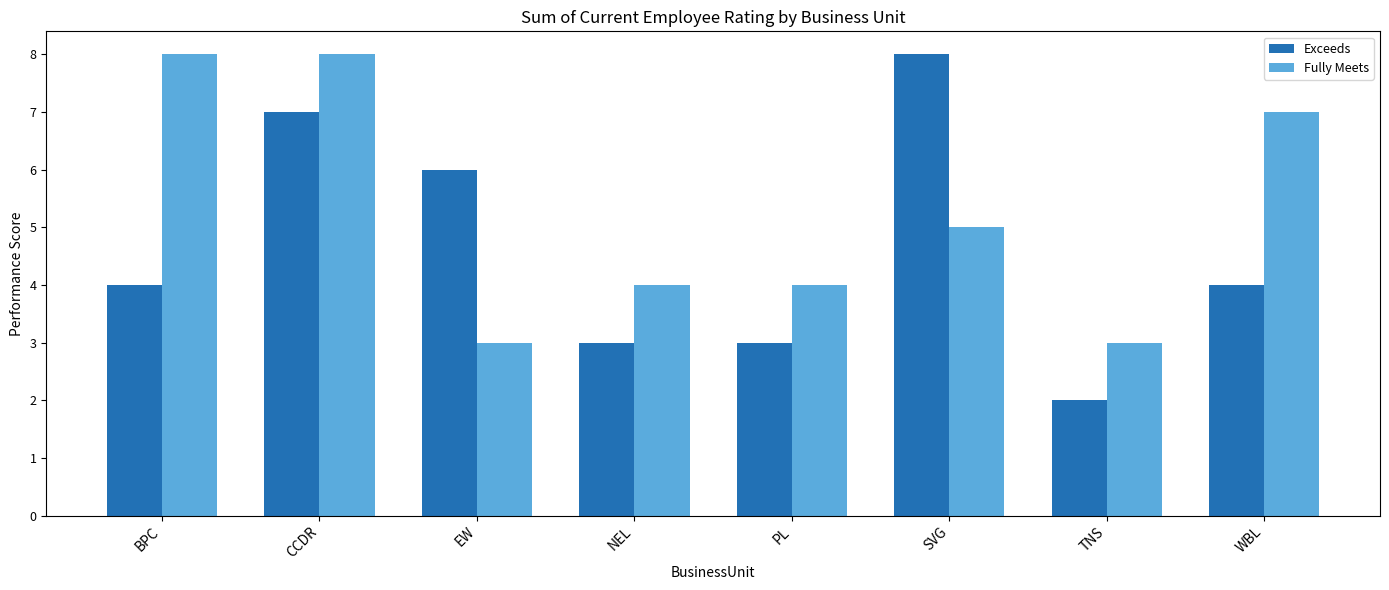

What is the difference between the Exceeds values at BPC and EW?

2